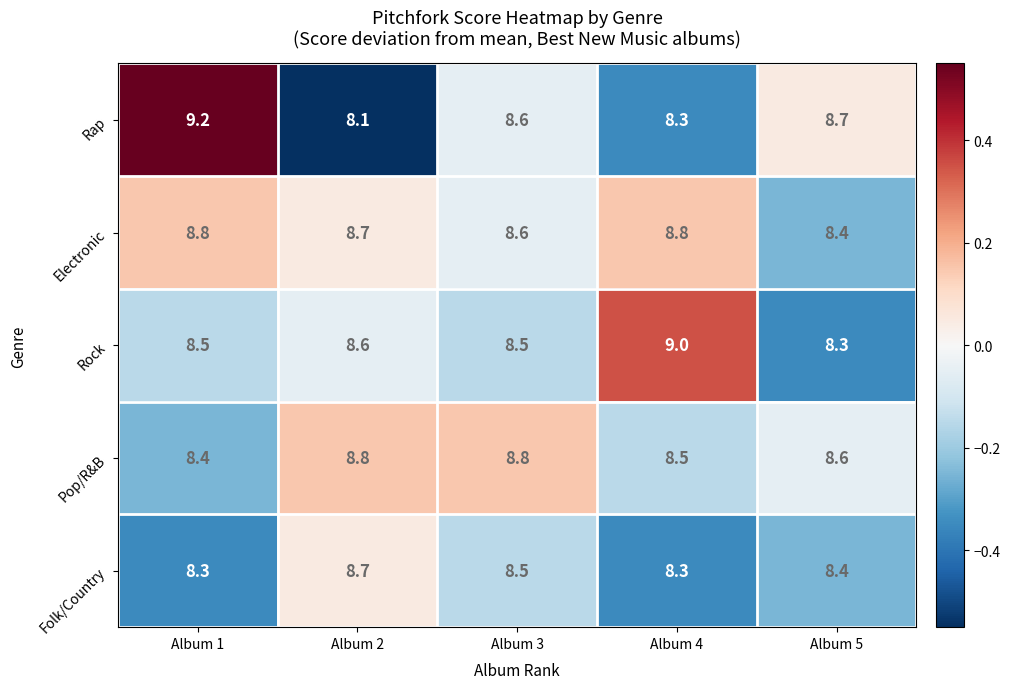

Count the number of data series in this chart.

5